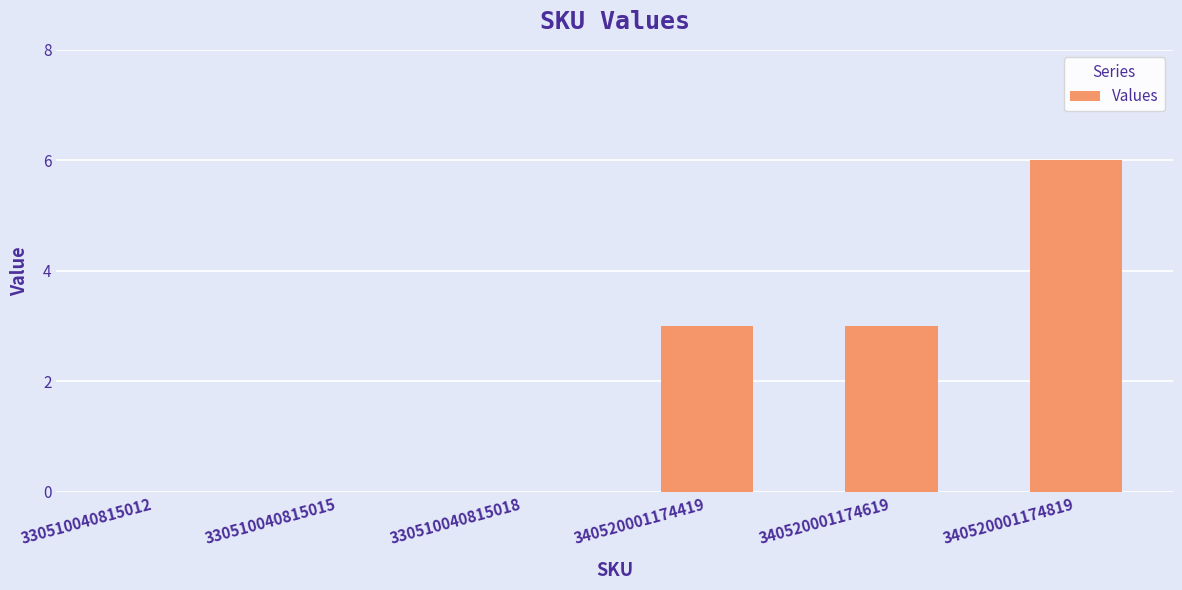

What is the change in value from 330510040815012 to 340520001174819?

+6